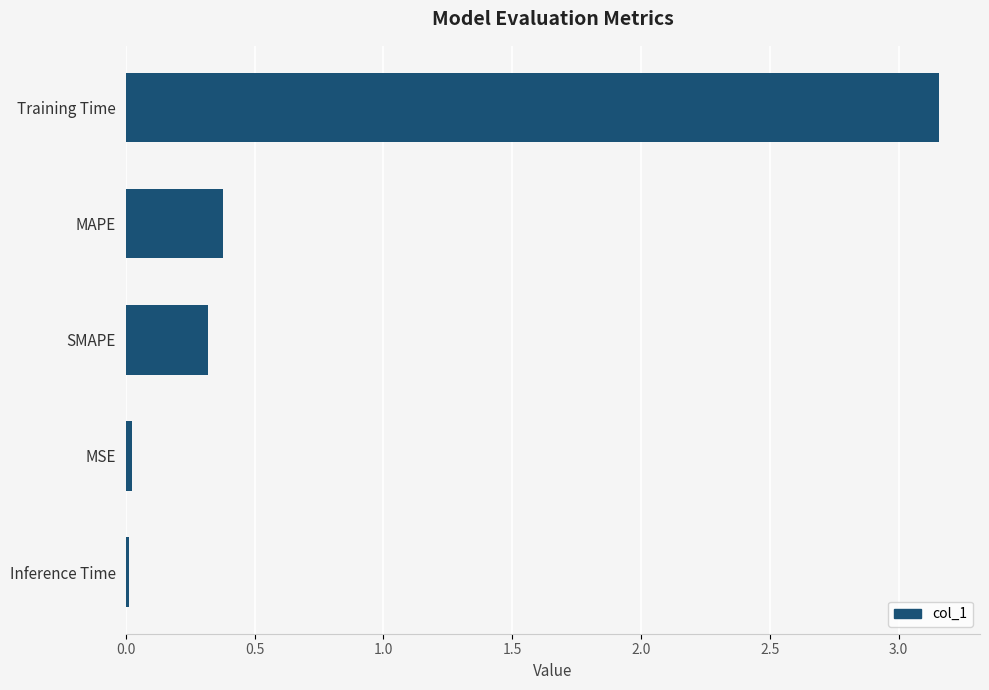

Which category has the highest value across all series?

Training Time